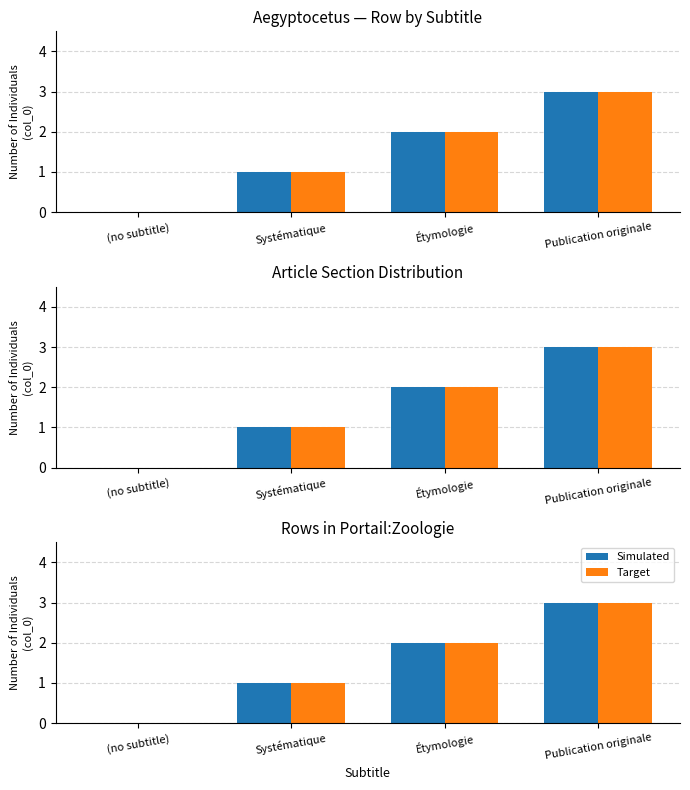

What is the sum of the Simulated values at Étymologie and Publication originale?

5